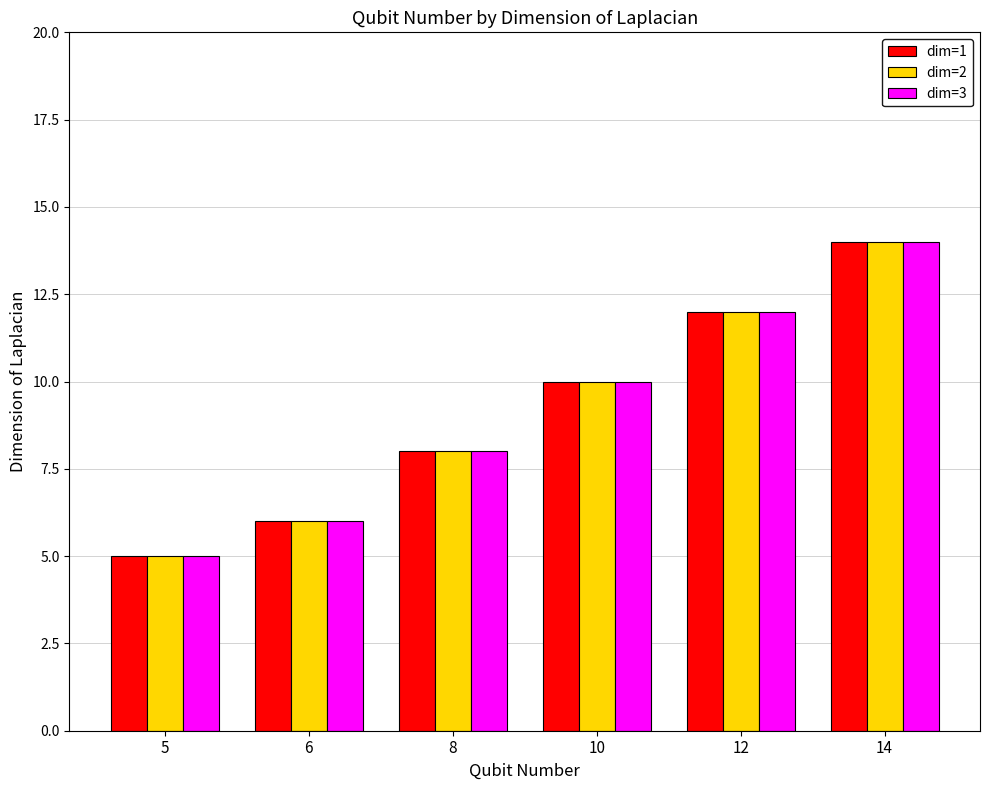

What is the difference between the maximum and minimum values in the dim=3 series?

9